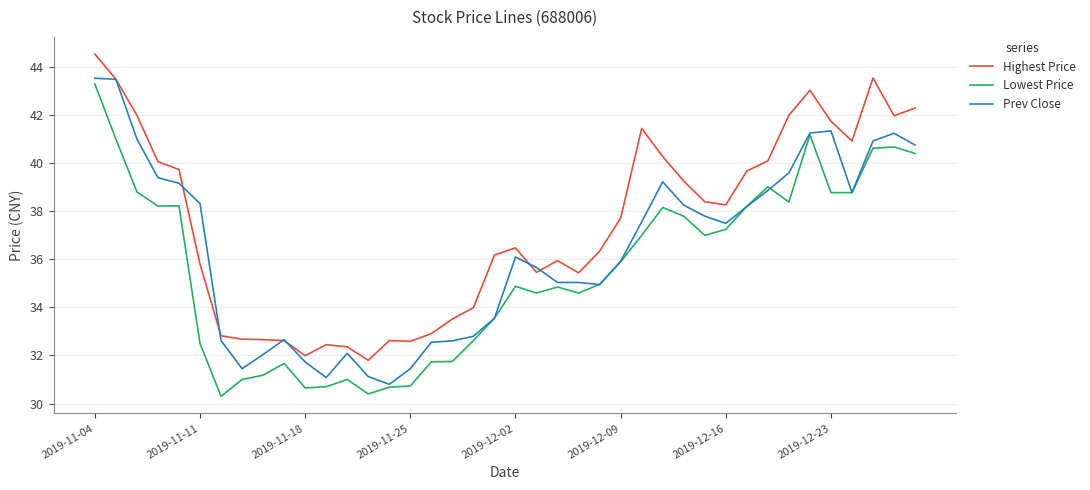

Which series has the largest total across all categories?

Highest Price